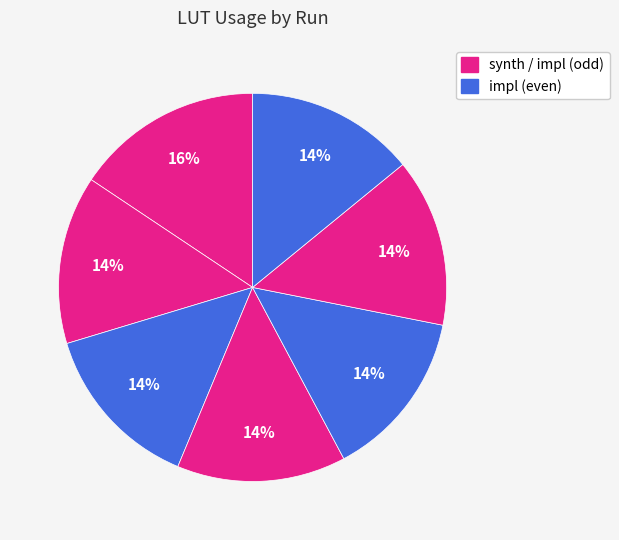

How many segments does this pie chart have?

7